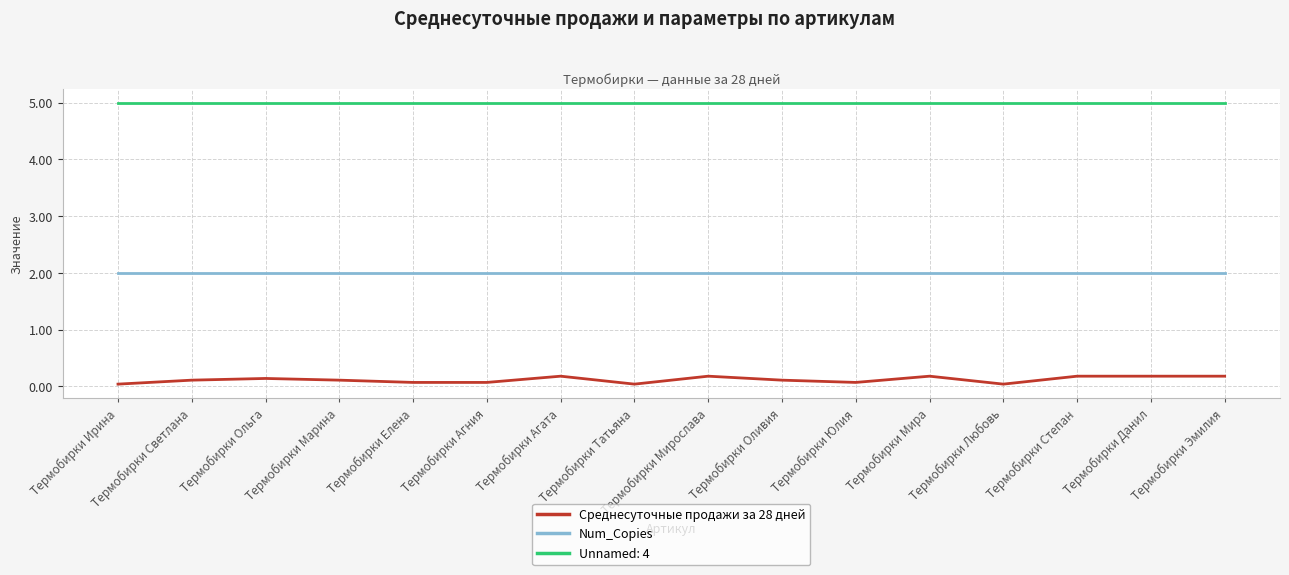

True or false: Среднесуточные продажи за 28 дней and Num_Copies cross at least once.

False